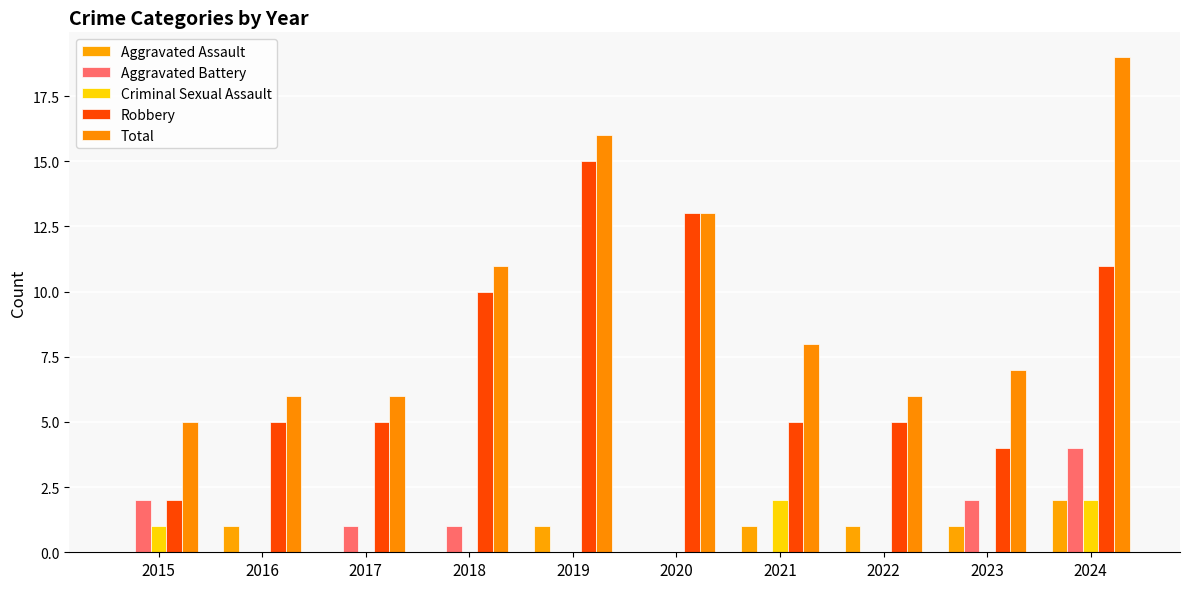

What is the value of the Total bar at the 10th from the left?

19